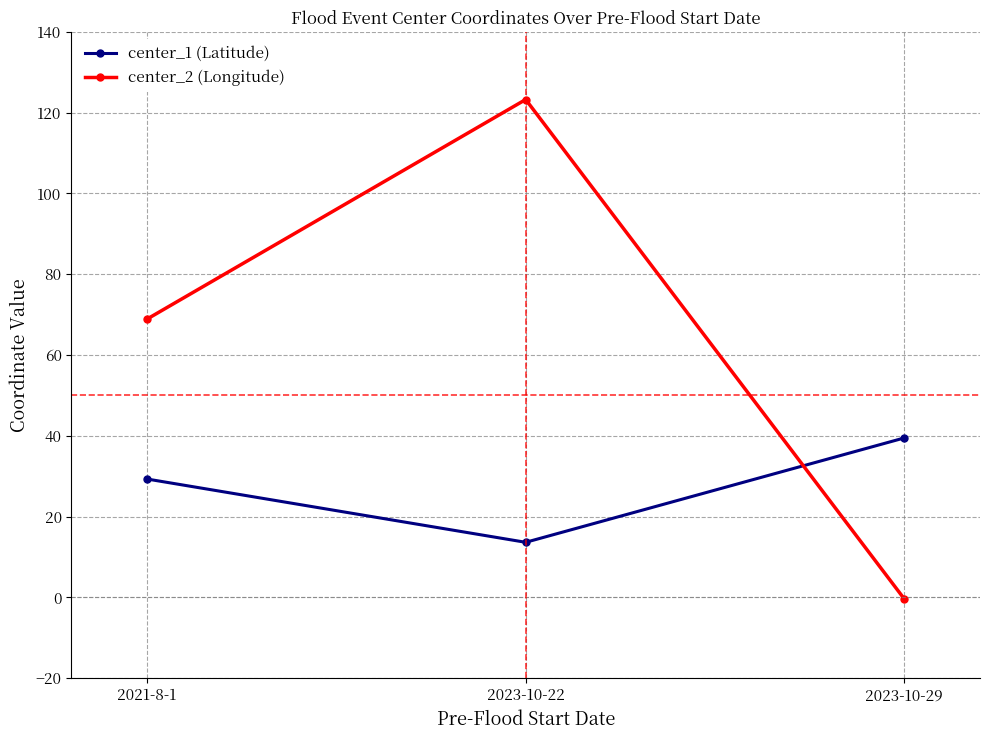

What is the minimum value shown in the chart?

-0.4